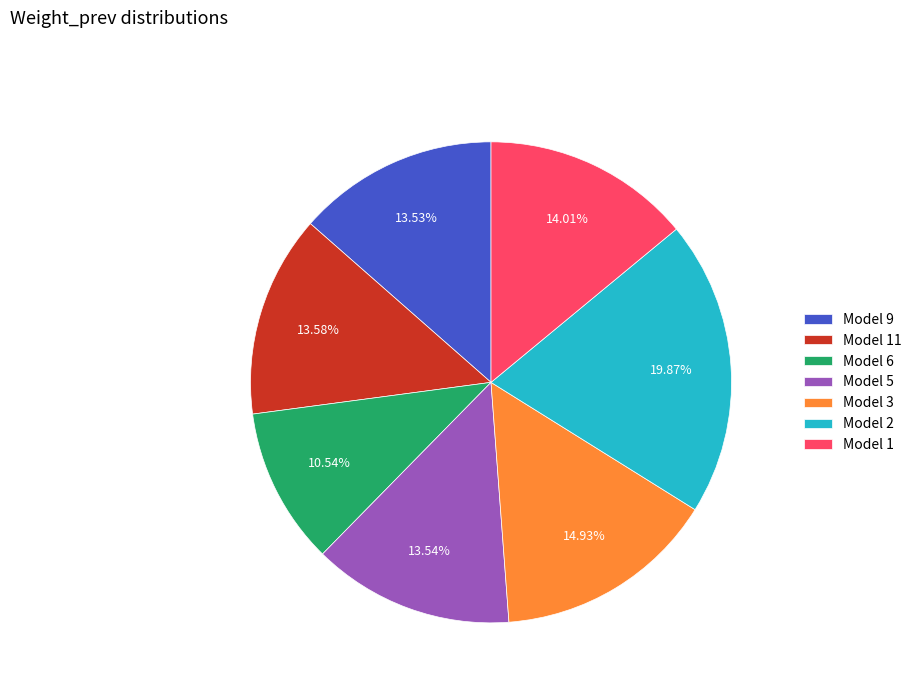

Combined, do Model 1 and Model 6 account for over 50%?

No